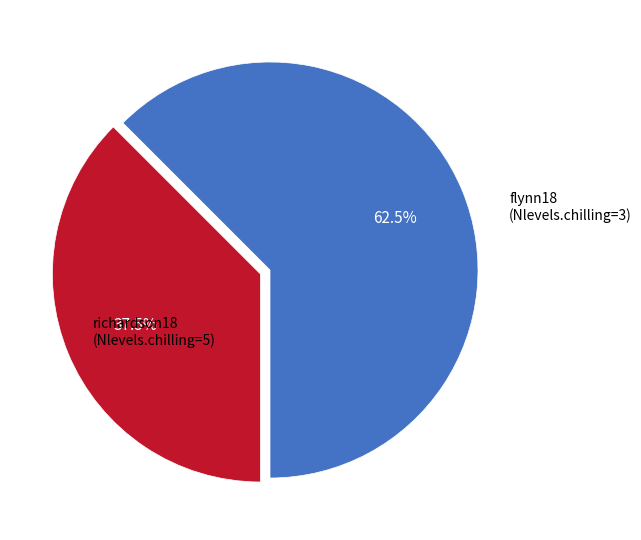

Is there any slice that represents more than half of the pie?

Yes